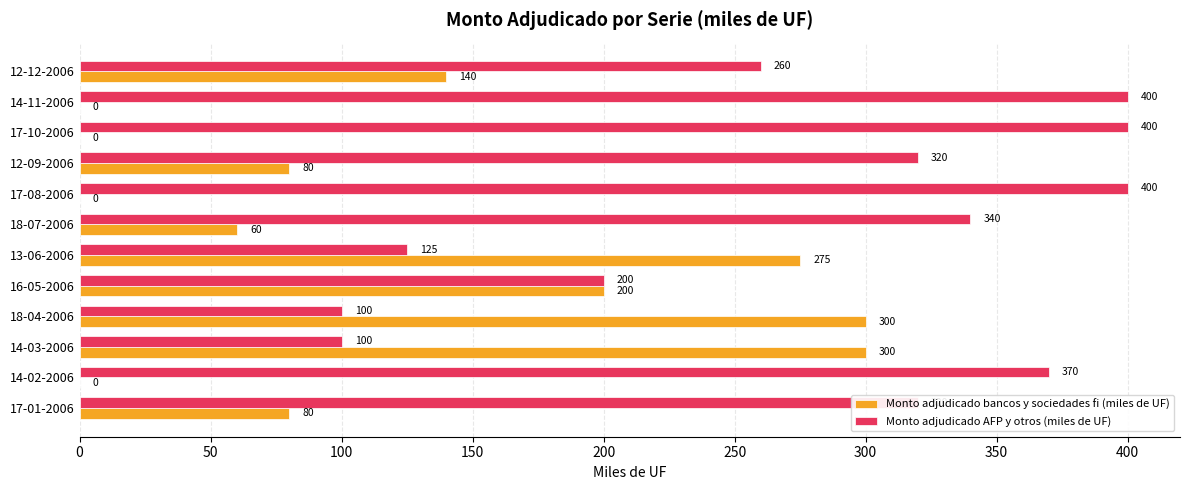

The Monto adjudicado AFP y otros (miles de UF) series shows 400 at 17-10-2006. True or false?

True